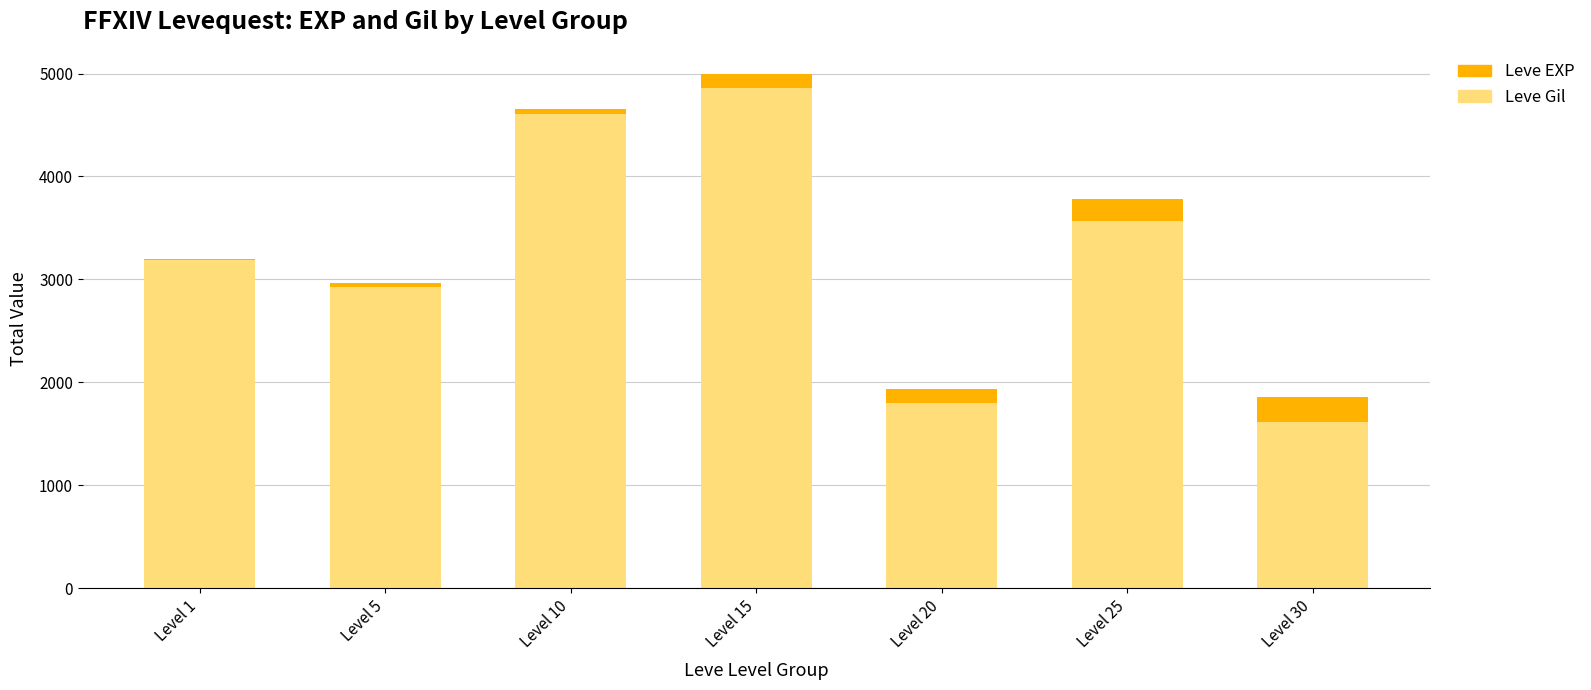

What is the sum of all Leve Gil values?

22580